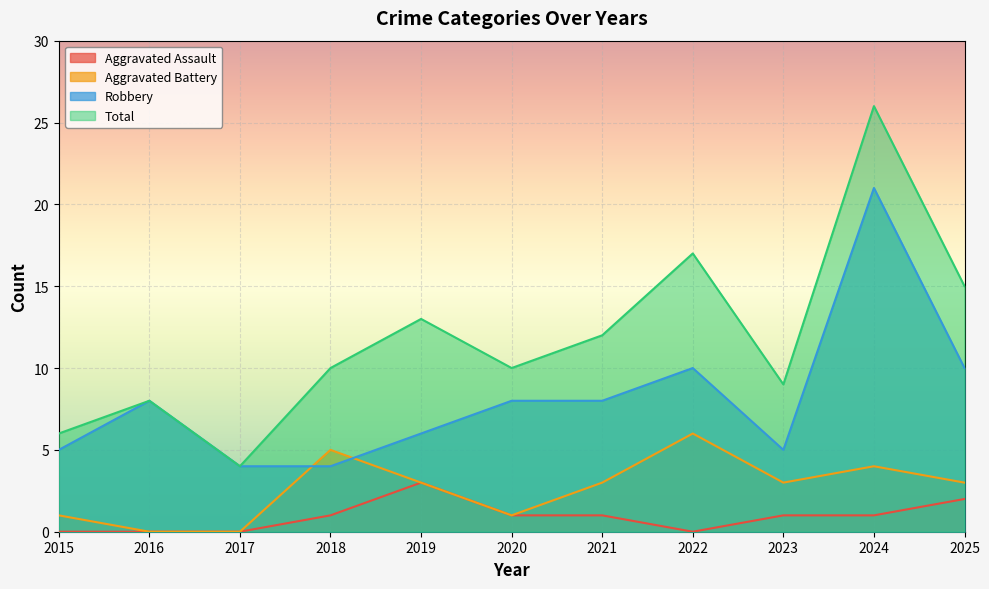

The value of Aggravated Battery at 2021 is 3. True or false?

True